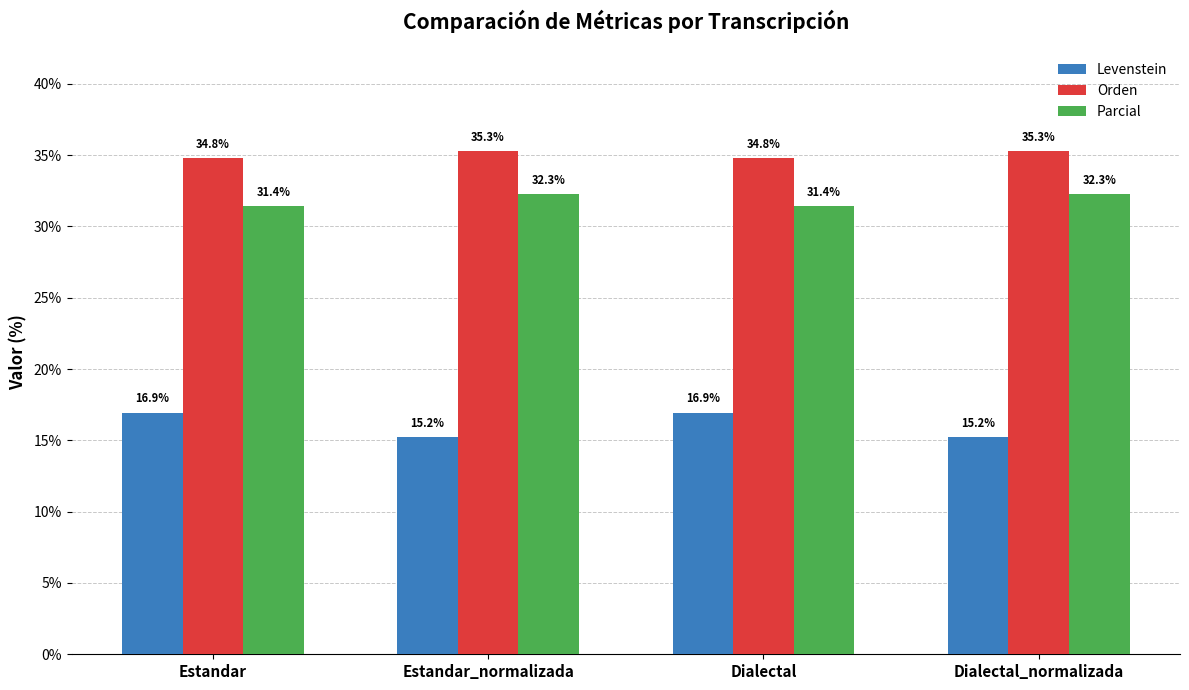

Is the value of Levenstein at Dialectal_normalizada greater than the value of Parcial at Dialectal?

No